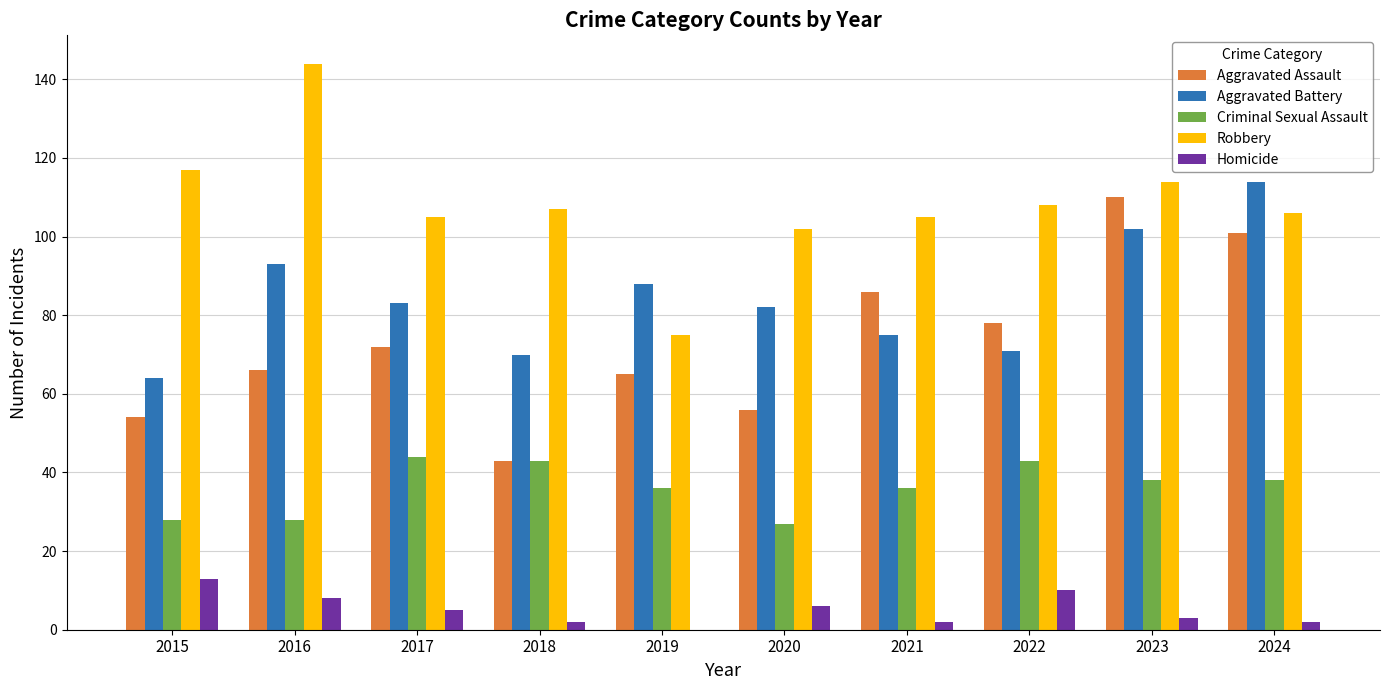

What value does the Criminal Sexual Assault series have at 2024?

38